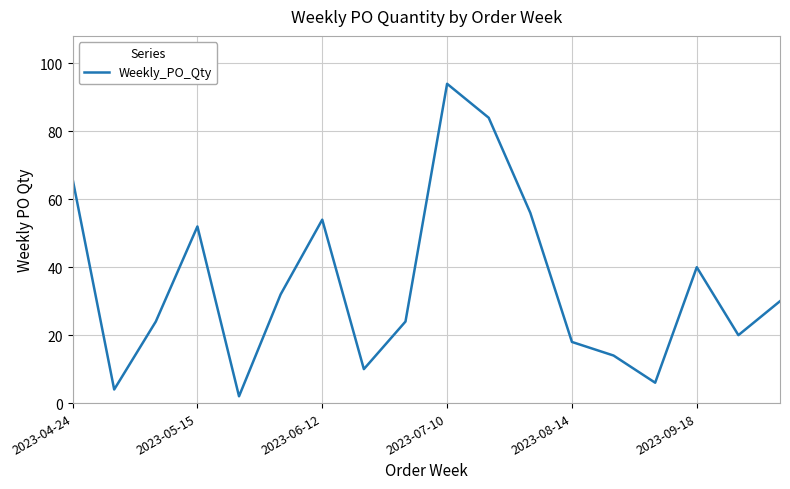

What is the maximum value shown in the chart?

94